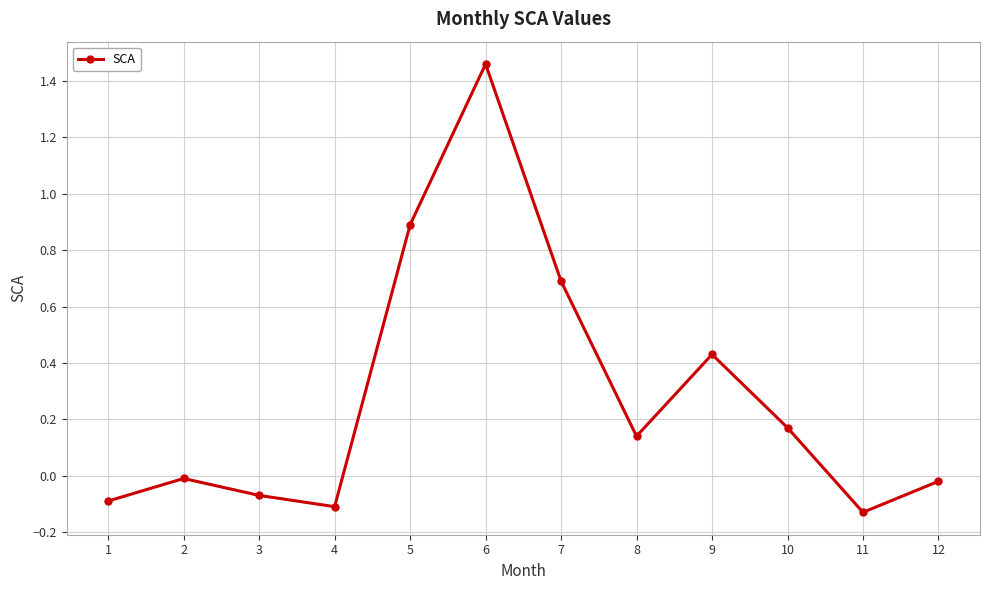

What is the change in value from 9 to 10?

-0.3